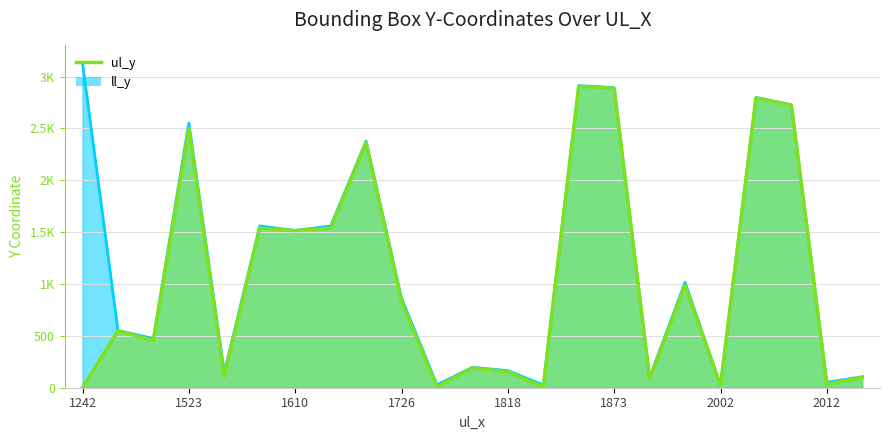

List the series in order of their overall mean, highest first.

ll_y, ul_y